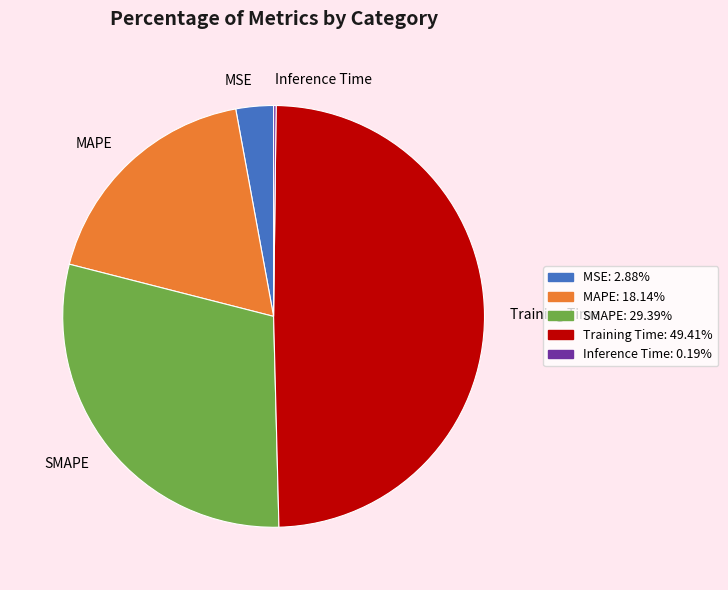

Approximately how many times larger is the value at Training Time compared to SMAPE?

1.7